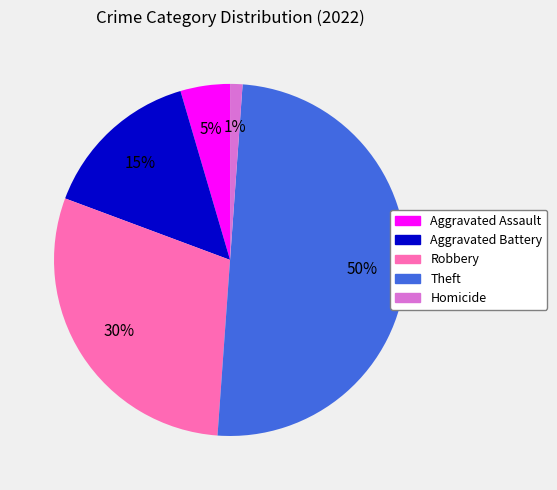

Count the number of slices in the pie.

5